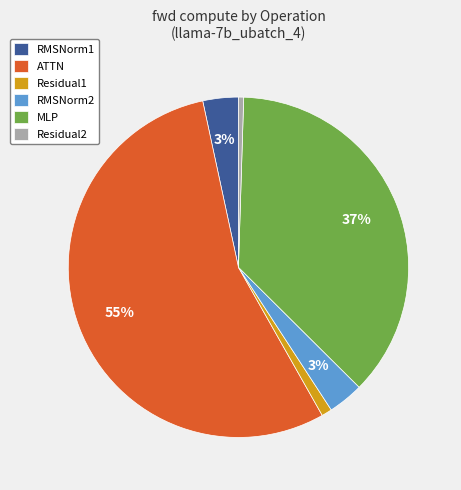

Combined, do Residual1 and MLP account for over 50%?

No